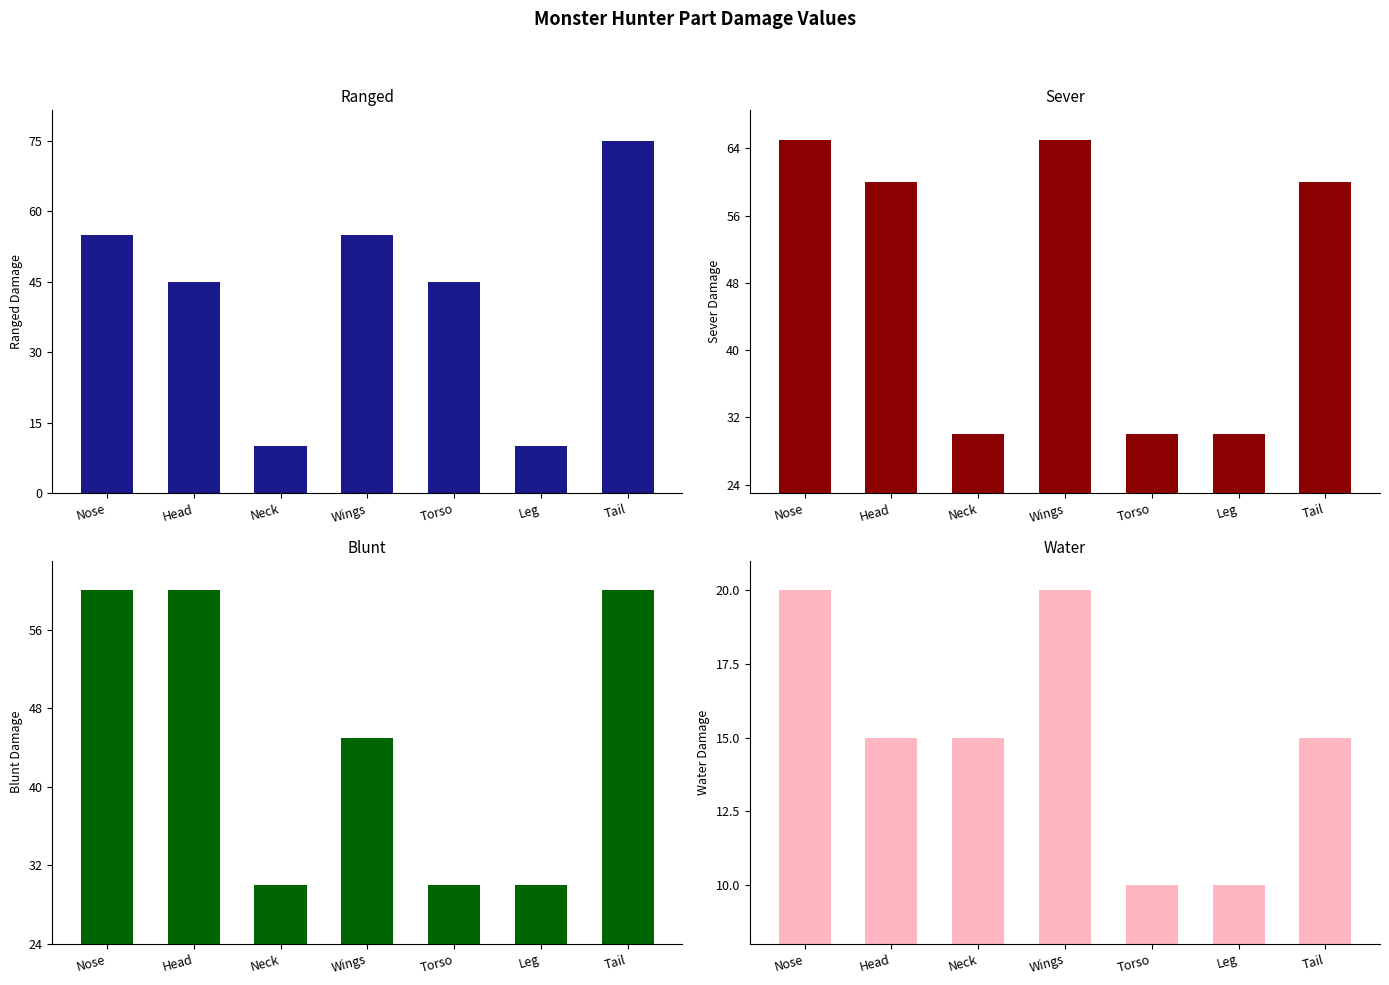

Reading left to right, extract all data points from this chart.

Ranged: Nose=55	Head=45	Neck=10	Wings=55	Torso=45	Leg=10	Tail=75
Sever: Nose=65	Head=60	Neck=30	Wings=65	Torso=30	Leg=30	Tail=60
Blunt: Nose=60	Head=60	Neck=30	Wings=45	Torso=30	Leg=30	Tail=60
Water: Nose=20	Head=15	Neck=15	Wings=20	Torso=10	Leg=10	Tail=15